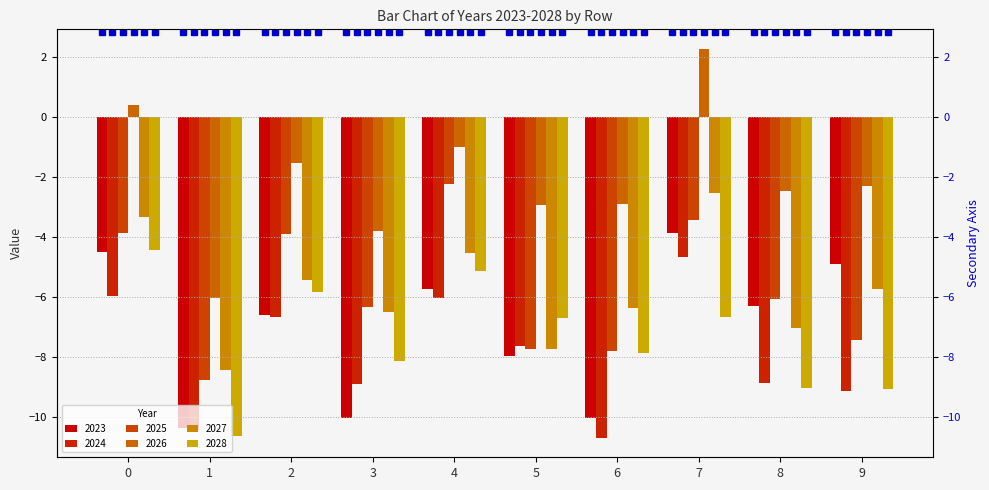

Which series changed the most between 1 and 8?

2023